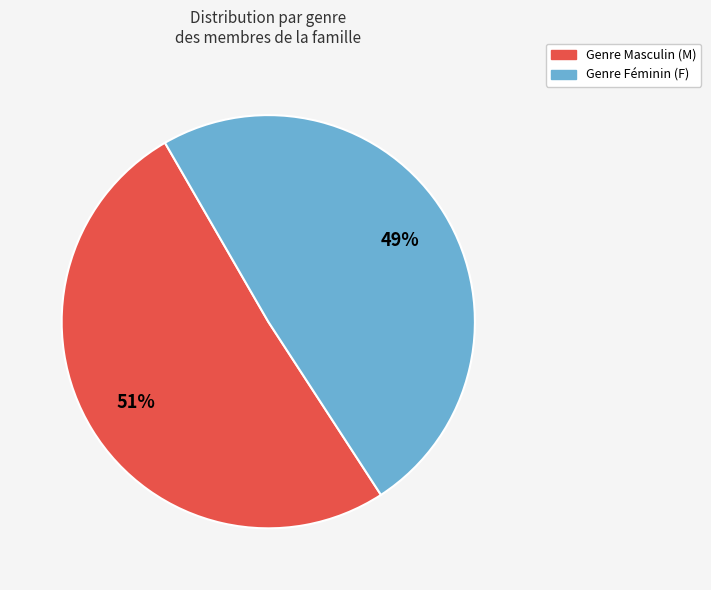

To the nearest percent, what is the average slice percentage?

50%